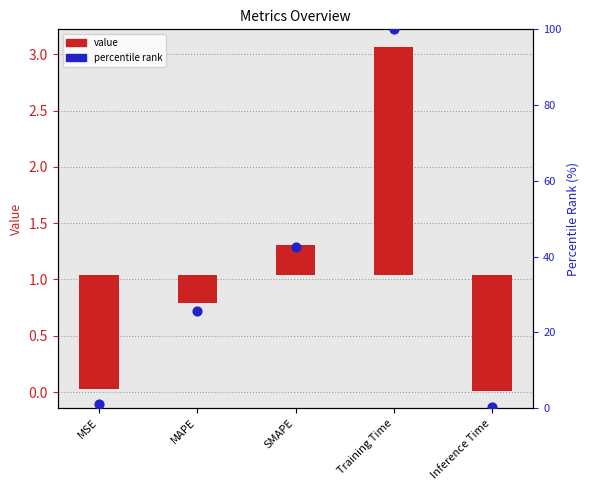

At which category is the sum across all series the highest?

Training Time